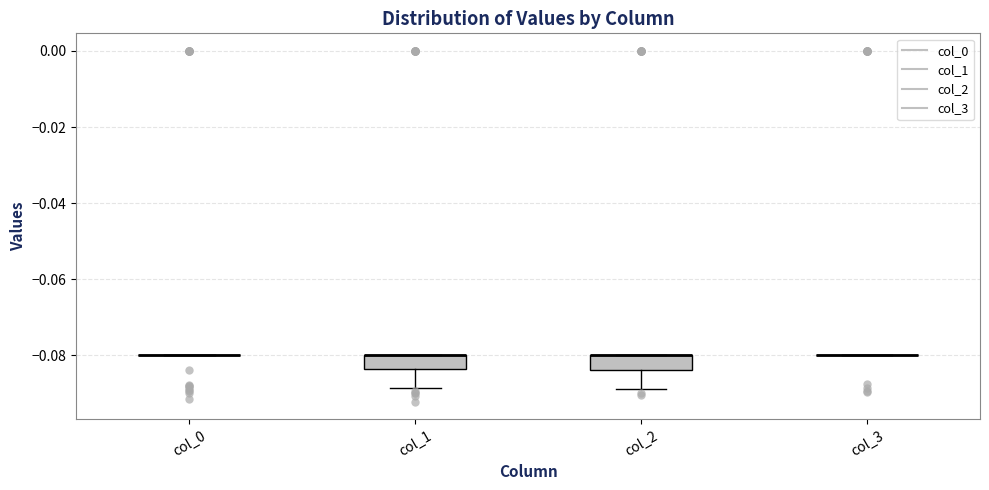

Reading left to right, transcribe this box plot: for each box, give where its median line is, the range the box spans, and where its two whiskers end, as read against the y-axis. The values are not printed on the chart, so give them approximately, as read against the axis.

col_0: box collapsed to a line at -0.080, whiskers -0.080 to -0.080
col_1: median -0.080 (drawn on the box's upper edge), box -0.084 to -0.080, whiskers -0.088 to -0.080
col_2: median -0.080 (drawn on the box's upper edge), box -0.084 to -0.080, whiskers -0.088 to -0.080
col_3: box collapsed to a line at -0.080, whiskers -0.080 to -0.080